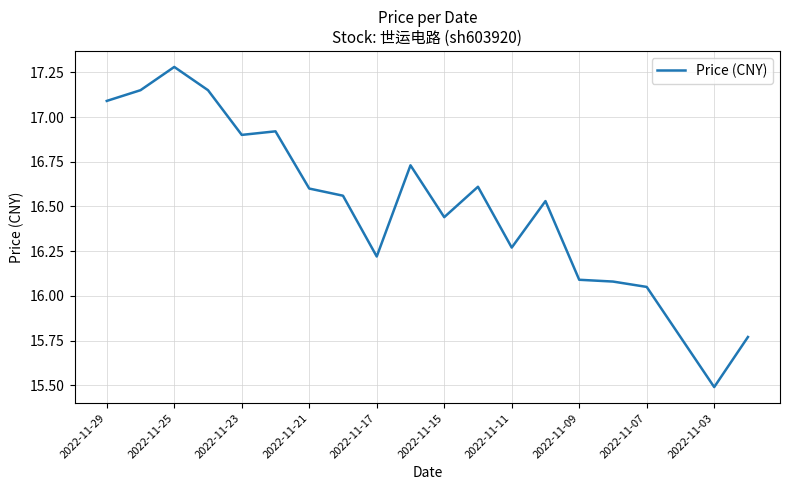

What is the smallest value displayed?

15.5